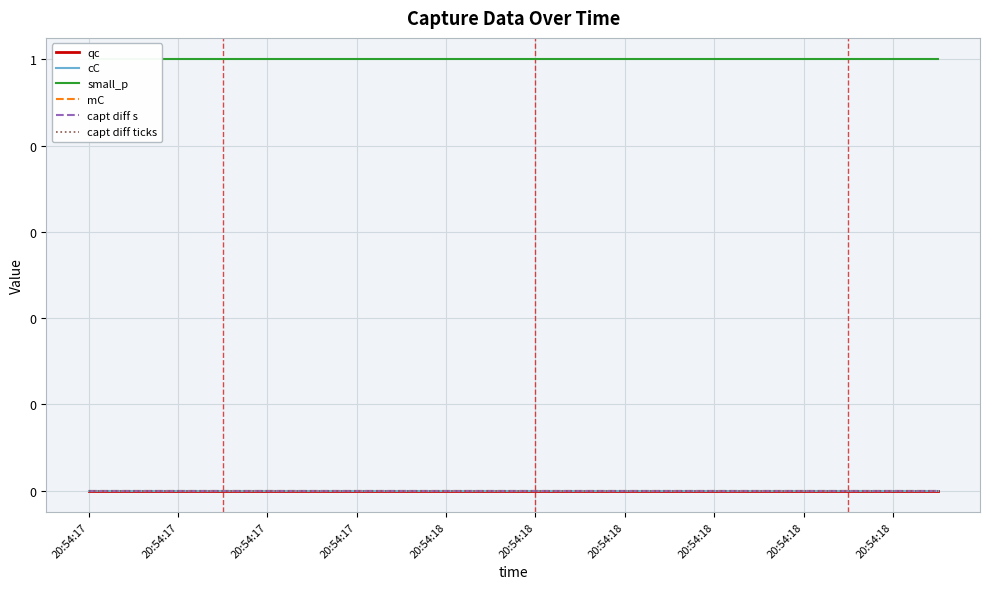

How many lines are shown in the chart?

6